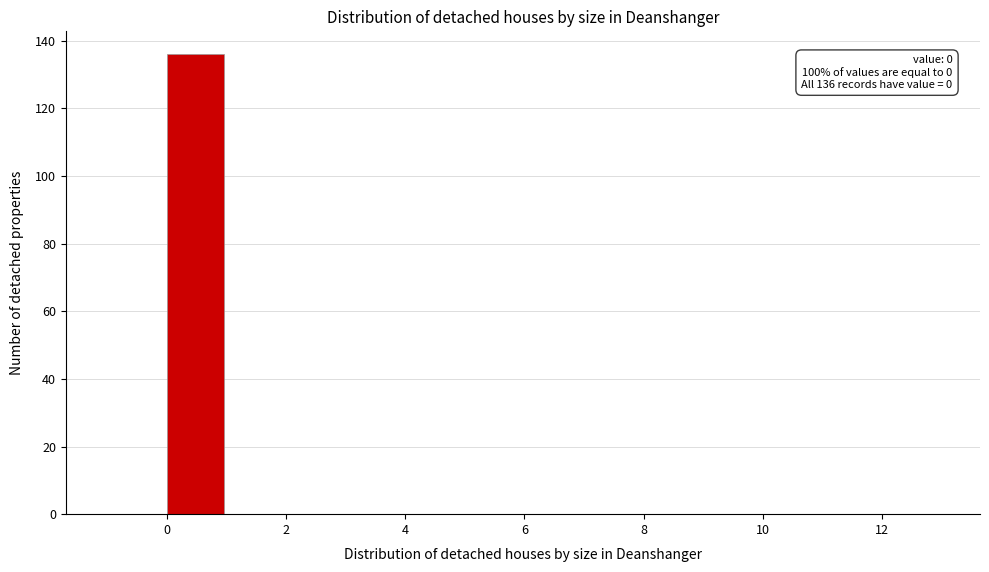

Which range on the x-axis has the tallest bar?

0 to 1